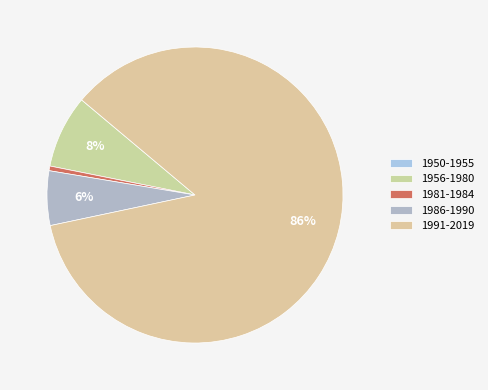

To the nearest percent, what is the difference between the 1991-2019 and 1986-1990 slice percentages?

80%